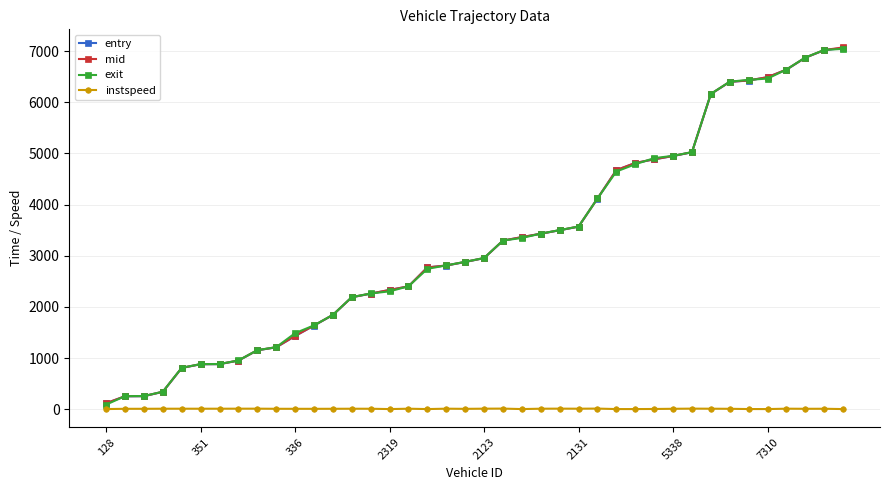

Which series has the largest range (max minus min)?

exit